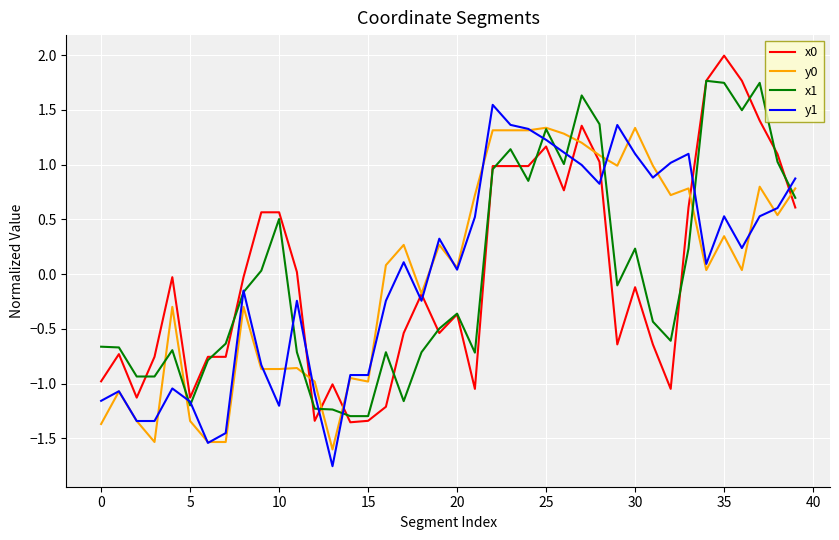

How many values in y1 are above zero?

22